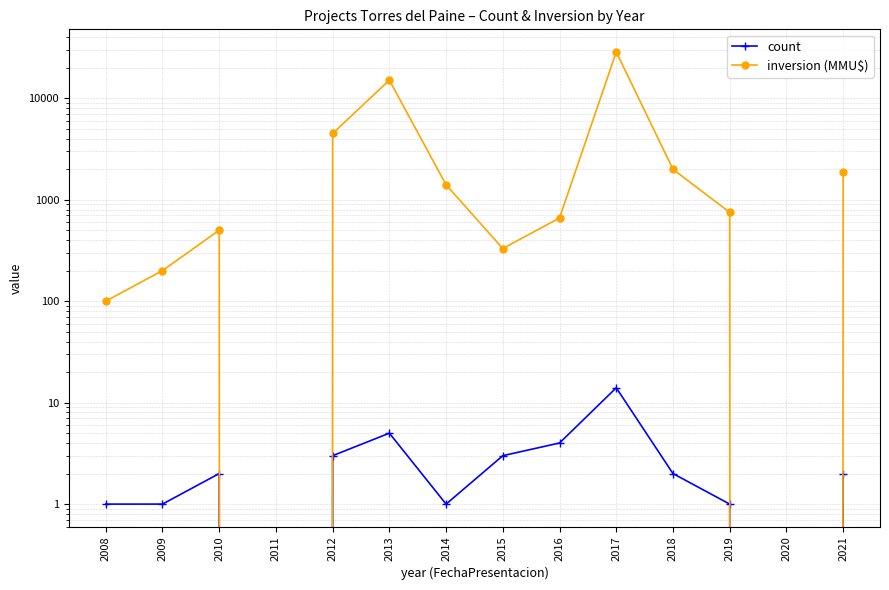

At which category does count reach its first local valley?

2011